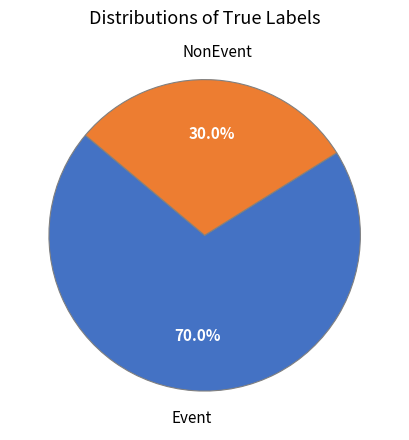

Is there any slice that represents more than half of the pie?

Yes